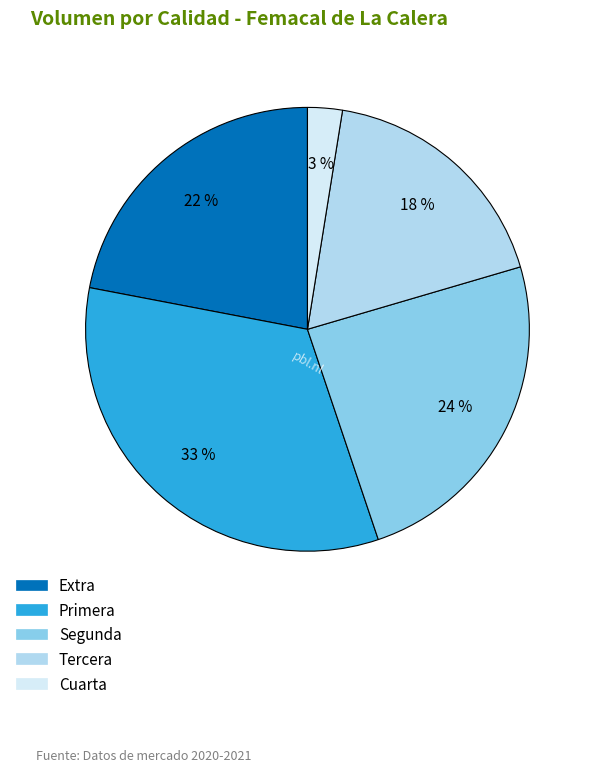

To the nearest percent, what is the average slice percentage?

20%